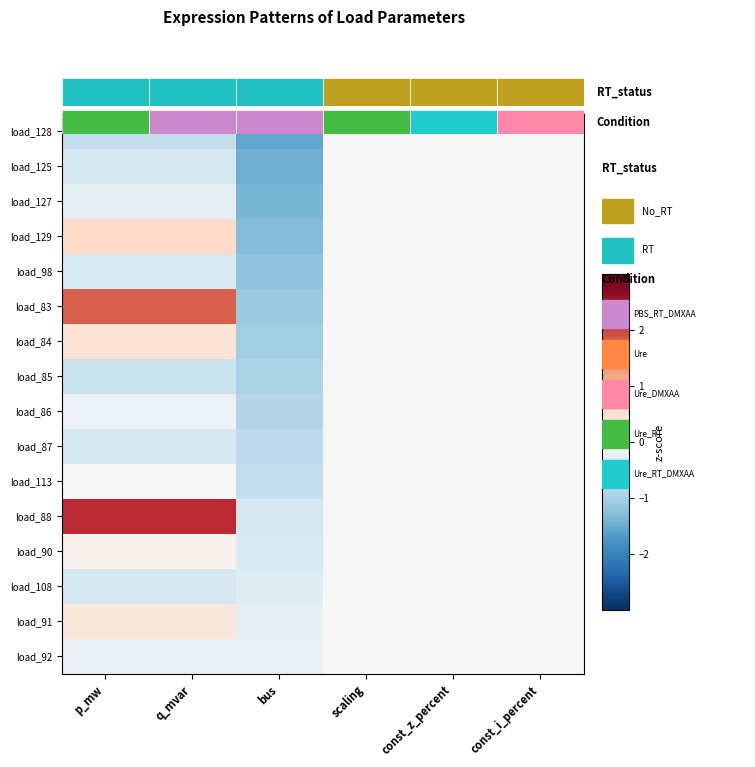

Count the load_92 values in the range 0 to 1.

3